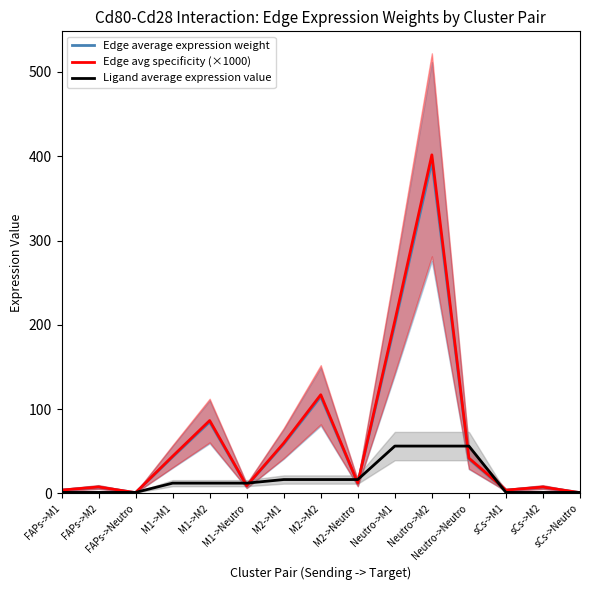

True or false: Edge avg specificity (×1000) and Edge average expression weight intersect in this chart.

False